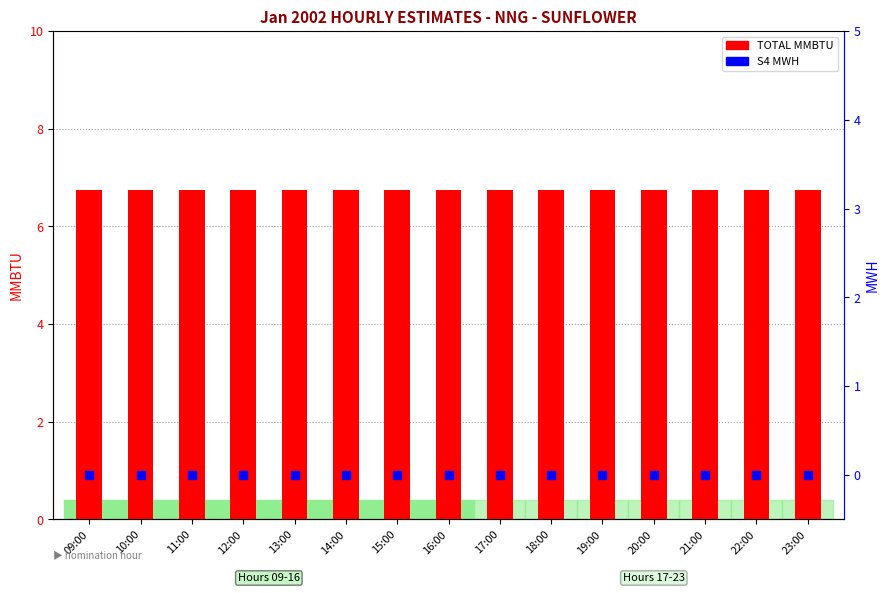

Is the value of S4 MWH at 21:00 greater than the value of TOTAL MMBTU at 12:00?

No